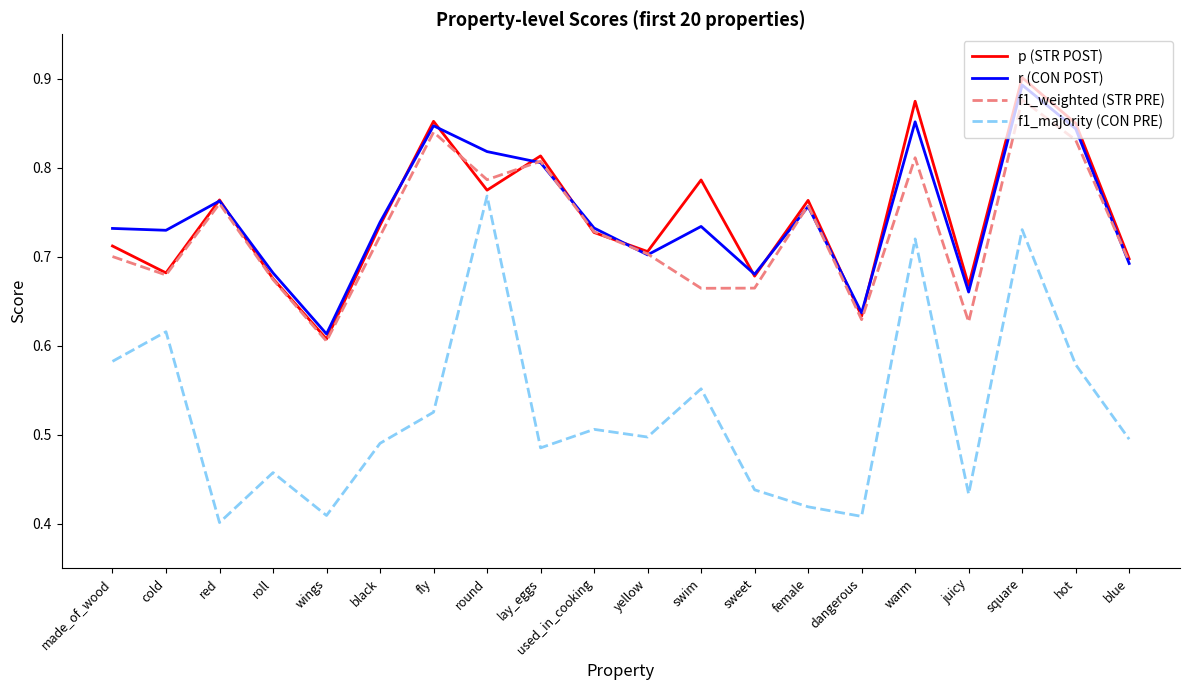

In f1_weighted (STR PRE), how many points are higher than both neighbors (excluding endpoints)?

6